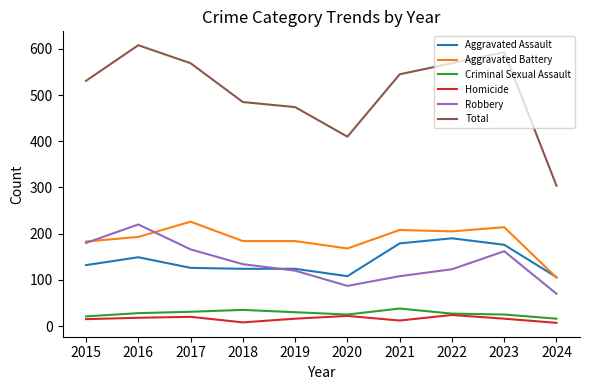

True or false: Total and Criminal Sexual Assault cross at least once.

False